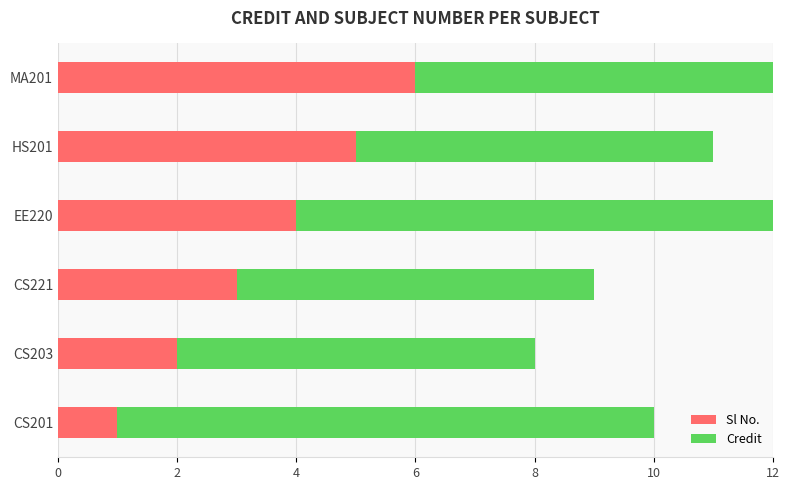

The value of Sl No. at 8 is 7. True or false?

False